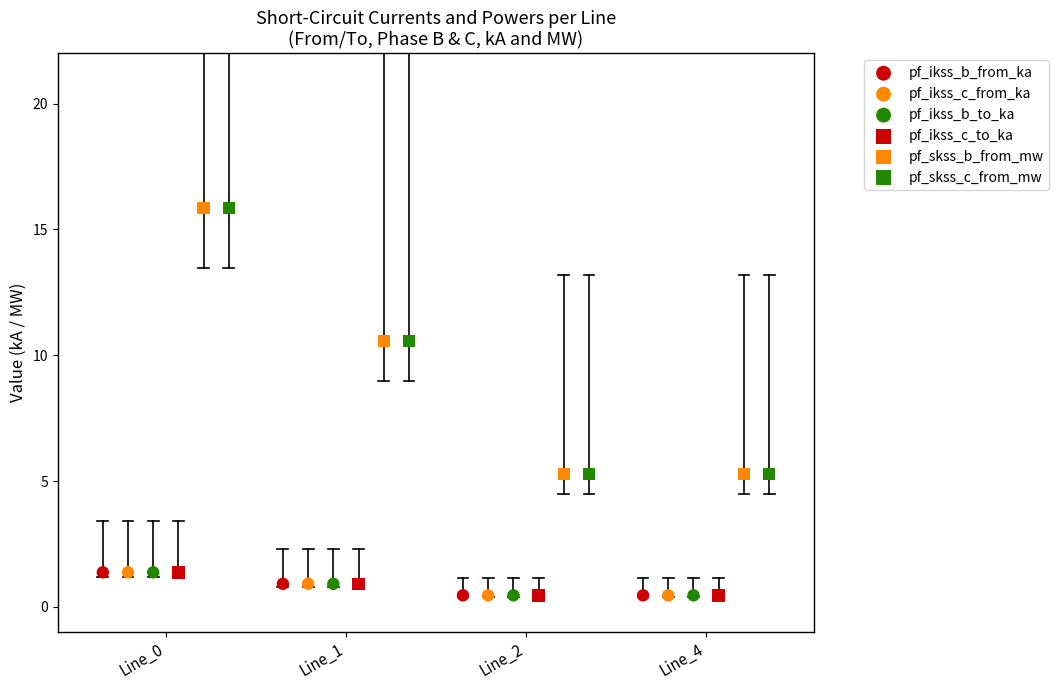

Which series reaches the minimum Y coordinate?

pf_ikss_c_to_ka